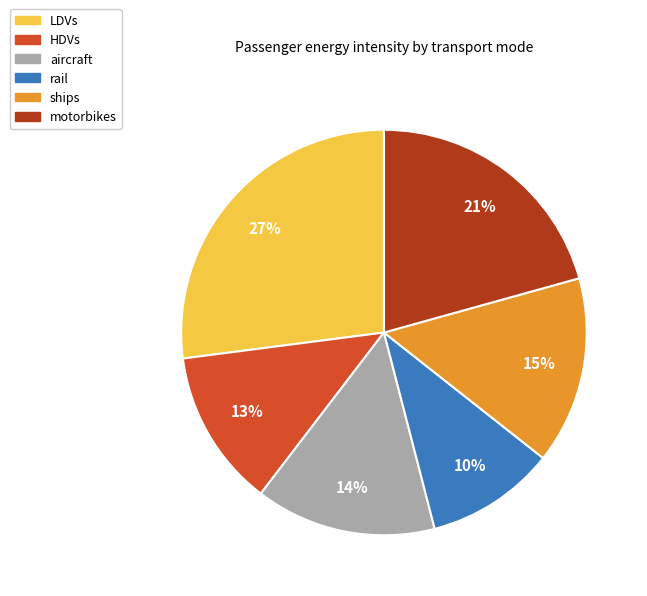

How many segments does this pie chart have?

6